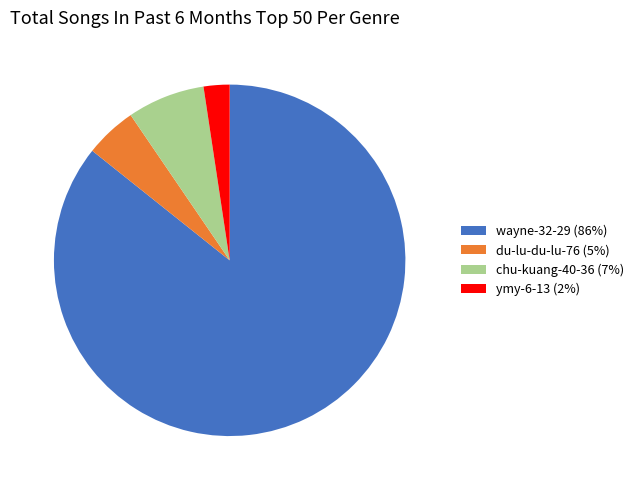

Is there a majority slice in this chart?

Yes